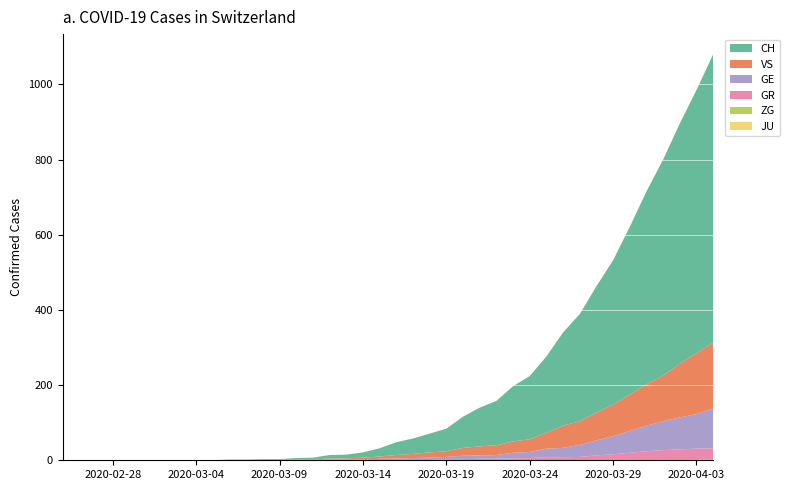

Reading left to right, what are all the values shown in this chart?

GE: 0	0	0	0	0	0	0	0	0	0	0	0	0	0	1	1	2	2	2	4	4	5	6	7	9	9	10	15	16	23	25	32	40	48	58	68	77	85	92	106
GR: 0	0	0	0	0	0	0	0	0	0	0	0	0	0	0	0	0	0	0	0	1	1	1	2	3	4	4	5	6	8	8	9	12	15	19	23	26	28	30	30
VS: 0	0	0	0	0	0	0	0	0	0	1	1	1	1	1	1	3	3	5	6	9	11	14	15	21	24	26	30	34	42	59	63	74	84	97	110	121	143	162	175
ZG: 0	0	0	0	0	0	0	0	0	0	0	0	0	0	0	0	0	0	0	0	0	0	0	0	0	0	0	0	0	0	0	0	1	1	1	1	1	1	1	2
JU: 0	0	0	0	0	0	0	0	0	0	0	0	0	0	0	0	0	0	0	0	0	0	0	0	0	0	0	0	0	0	0	0	0	0	0	0	0	0	0	0
CH: 0	0	0	0	0	0	0	0	0	0	1	1	2	2	4	5	9	10	14	22	34	41	50	60	83	103	118	147	168	203	248	285	336	384	446	513	575	639	700	767